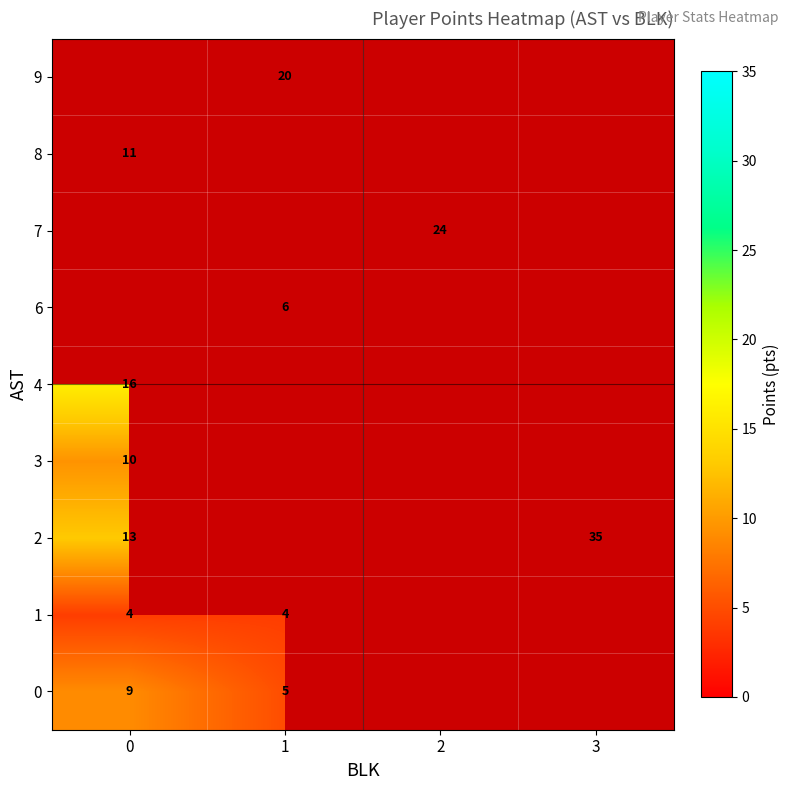

Rank the series by their maximum value, from lowest to highest.

row_1, row_0, row_3, row_7, row_4, row_2, row_5, row_6, row_8